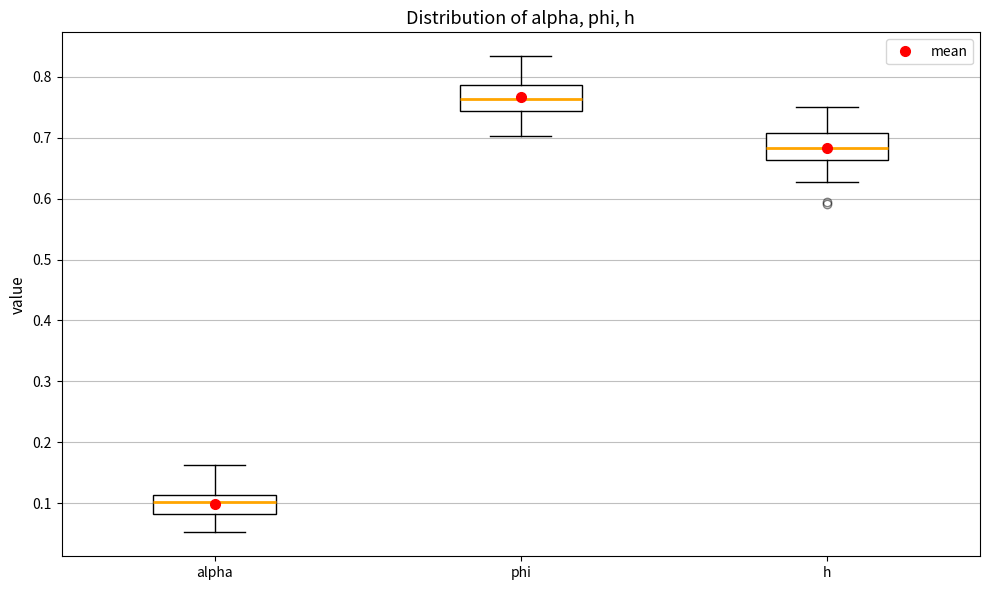

Reading left to right, read every box against the y-axis: the position of its median line, the range the box covers, and the ends of its whiskers. The values are not printed on the chart, so give them approximately, as read against the axis.

alpha: median 0.10, box 0.08 to 0.11, whiskers 0.05 to 0.16
phi: median 0.76, box 0.74 to 0.79, whiskers 0.70 to 0.83
h: median 0.68, box 0.66 to 0.71, whiskers 0.63 to 0.75